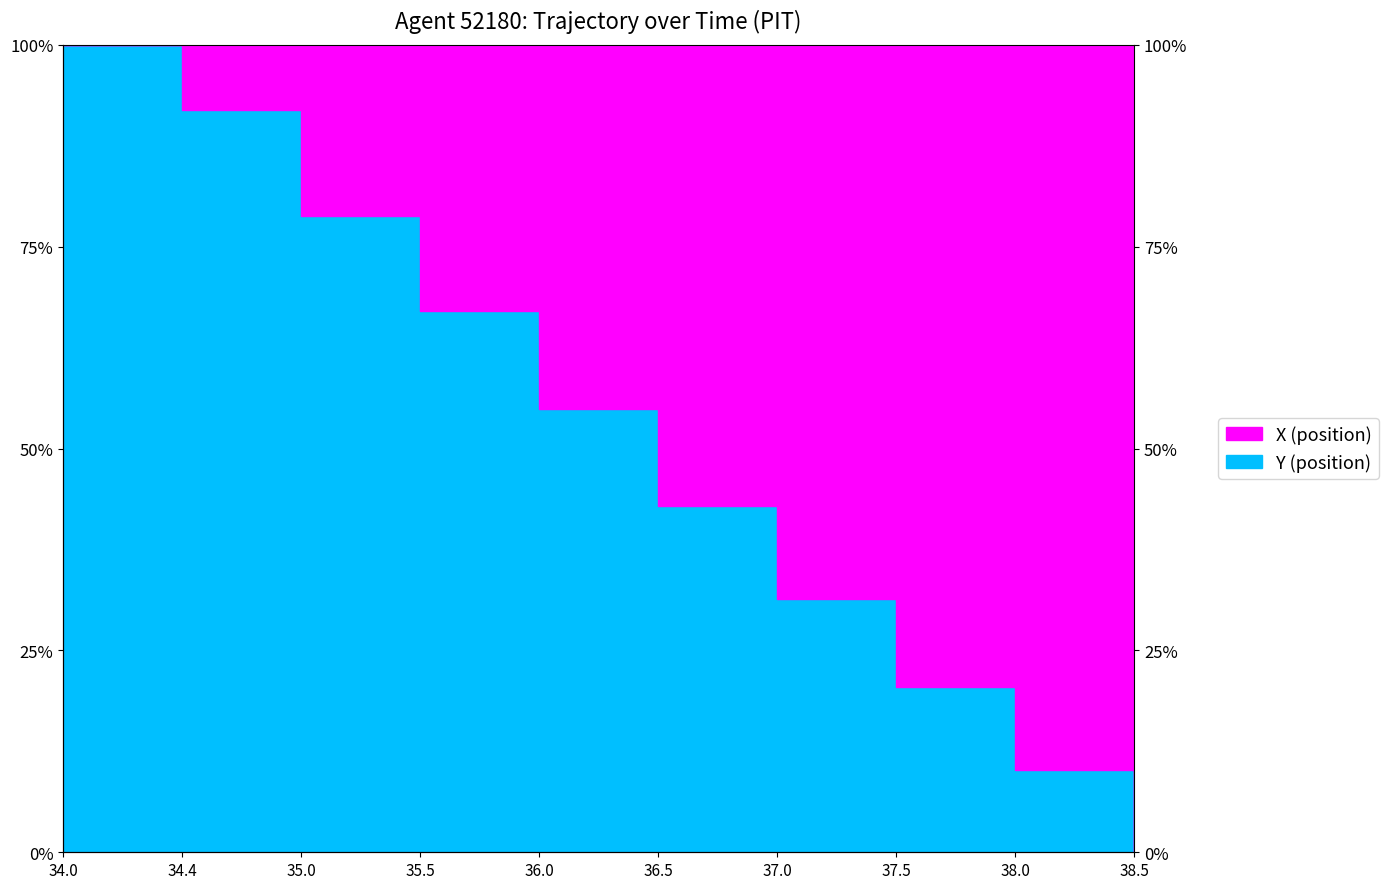

The value at 34.4 is 141.7. True or false?

False